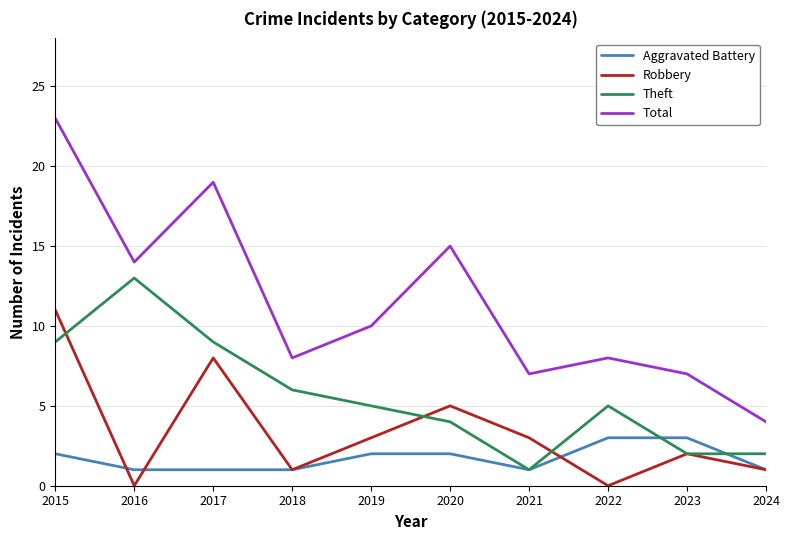

True or false: Total and Robbery intersect in this chart.

False